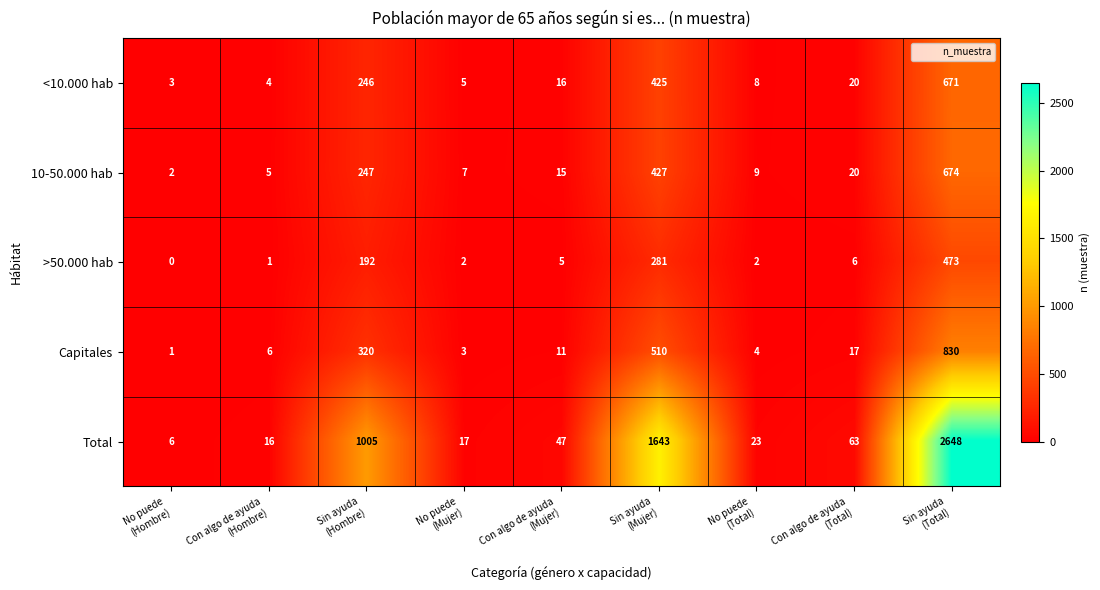

Count the number of categories in the chart.

9